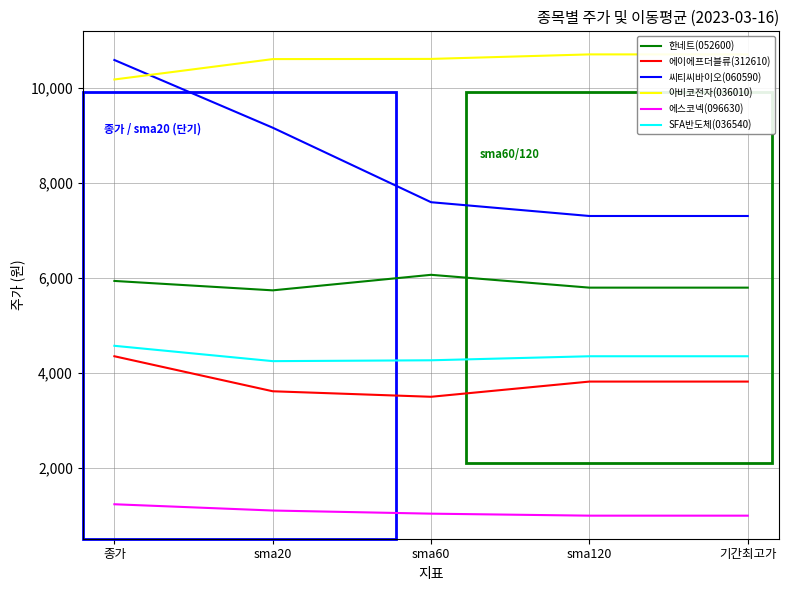

What is the value of the 에스코넥(096630) point at the 3rd from the left?

1032